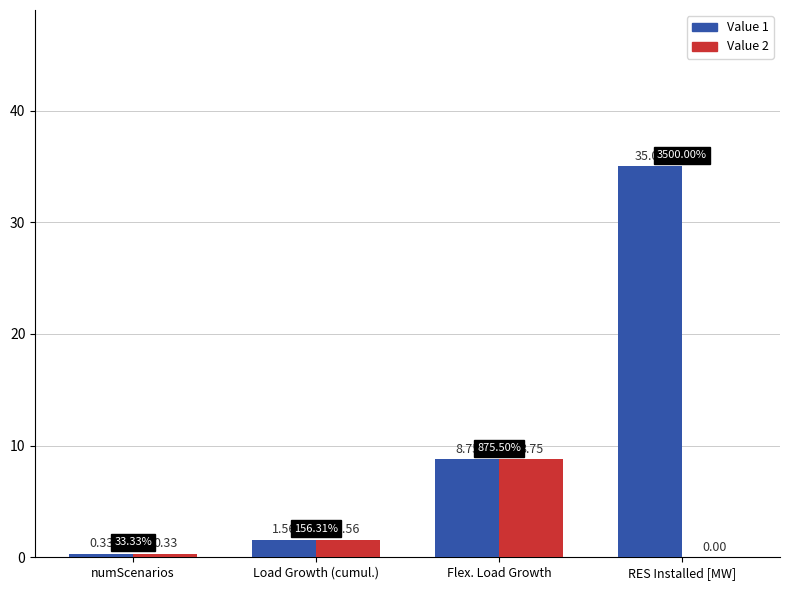

What is the spread (max minus min) of values at RES Installed [MW]?

35.0